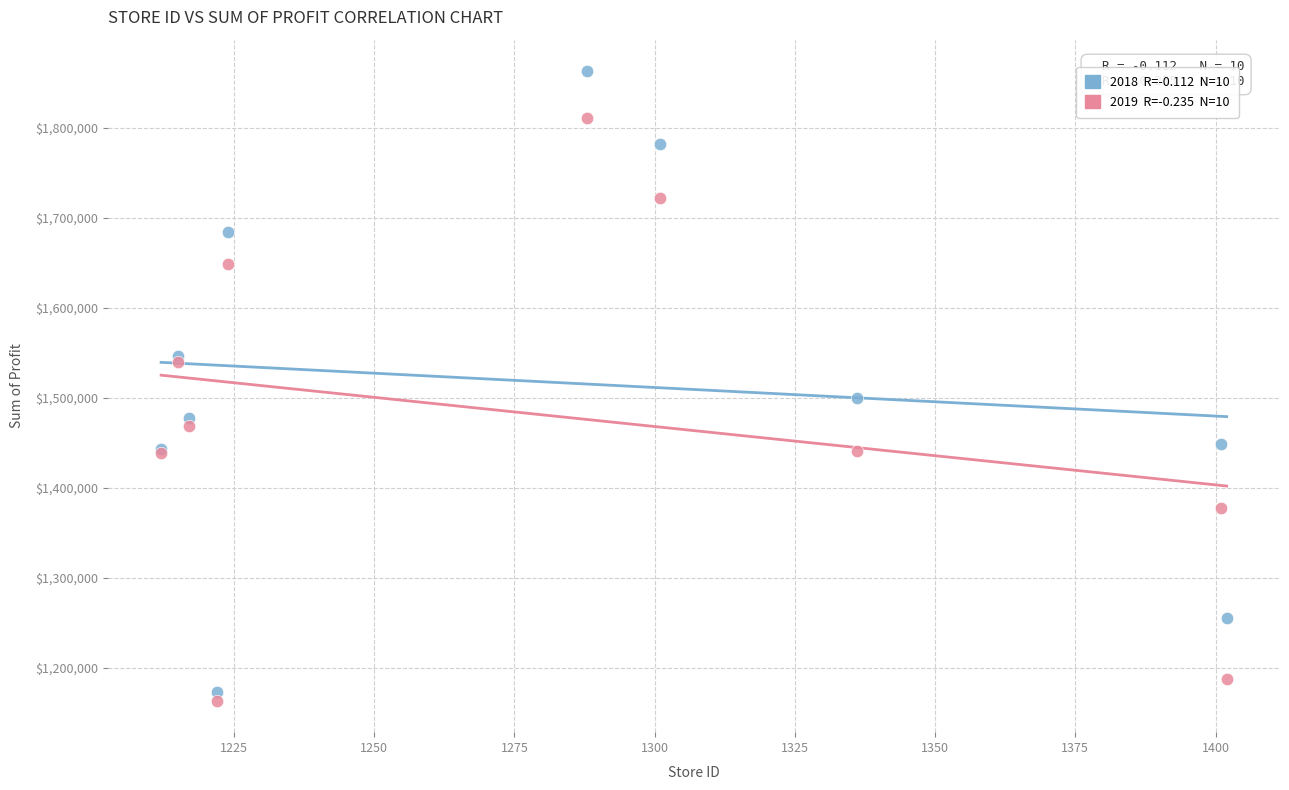

Across all series, what Y value is closest to 1513083?

1499372.0